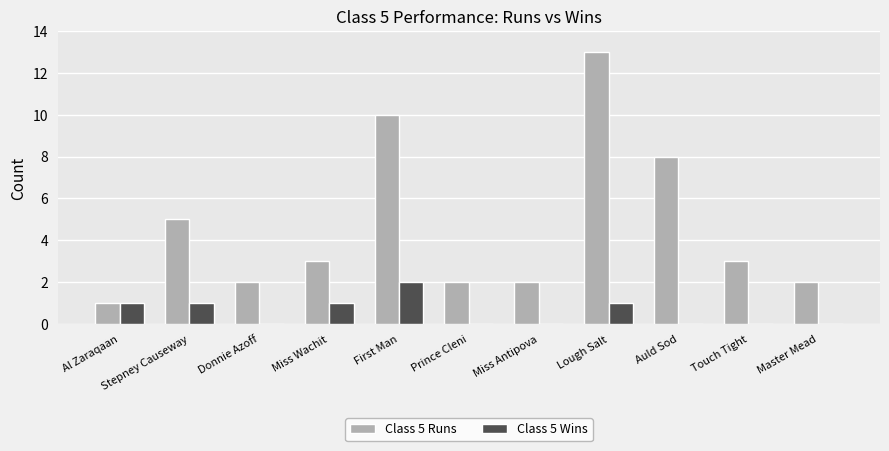

At which label does Class 5 Runs first exceed 3?

Stepney Causeway